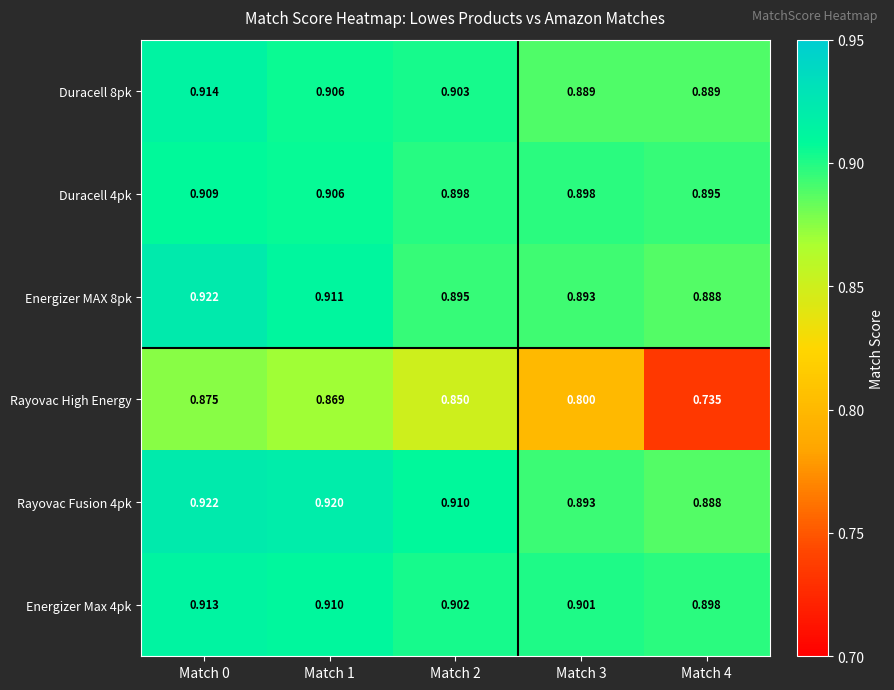

How many categories are shown in the chart?

5